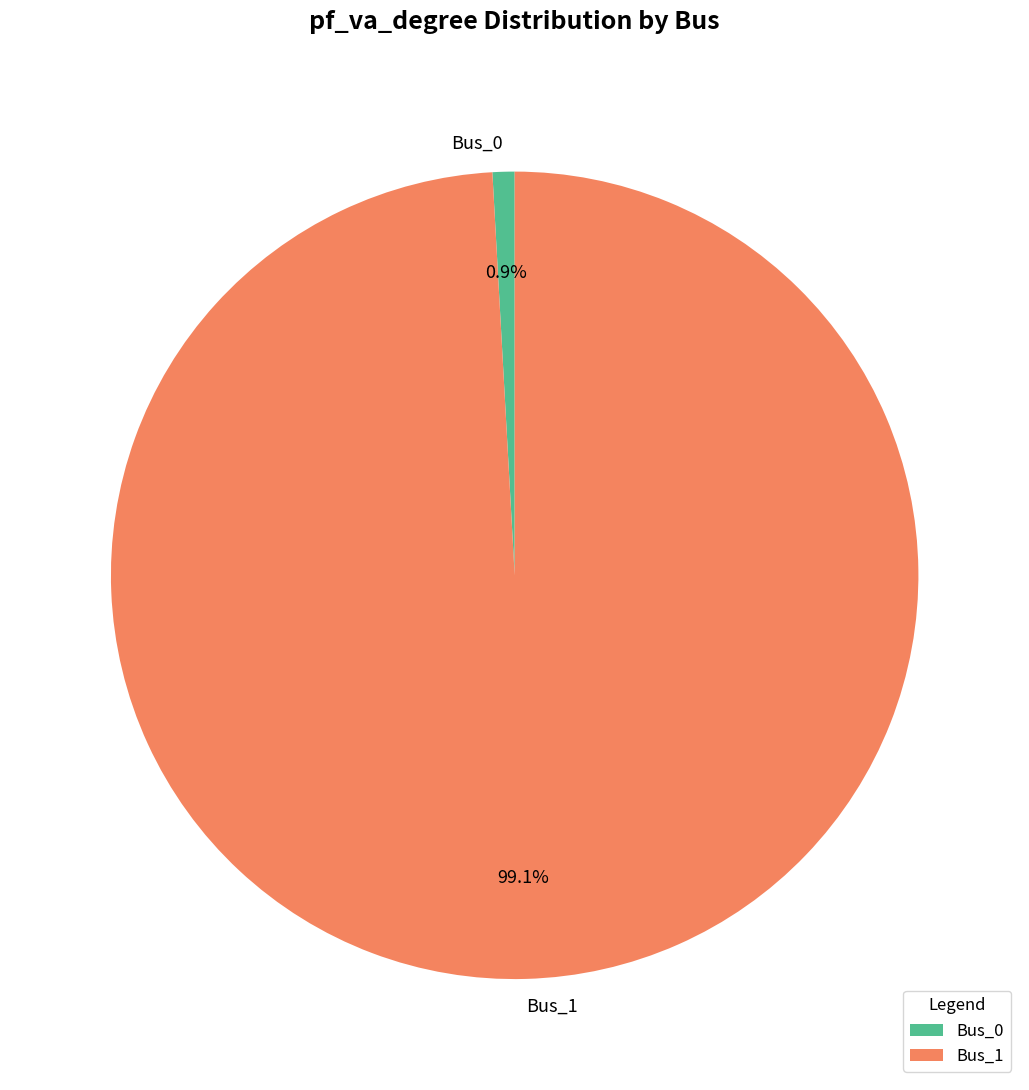

Rank the categories by value from lowest to highest.

Bus_0, Bus_1